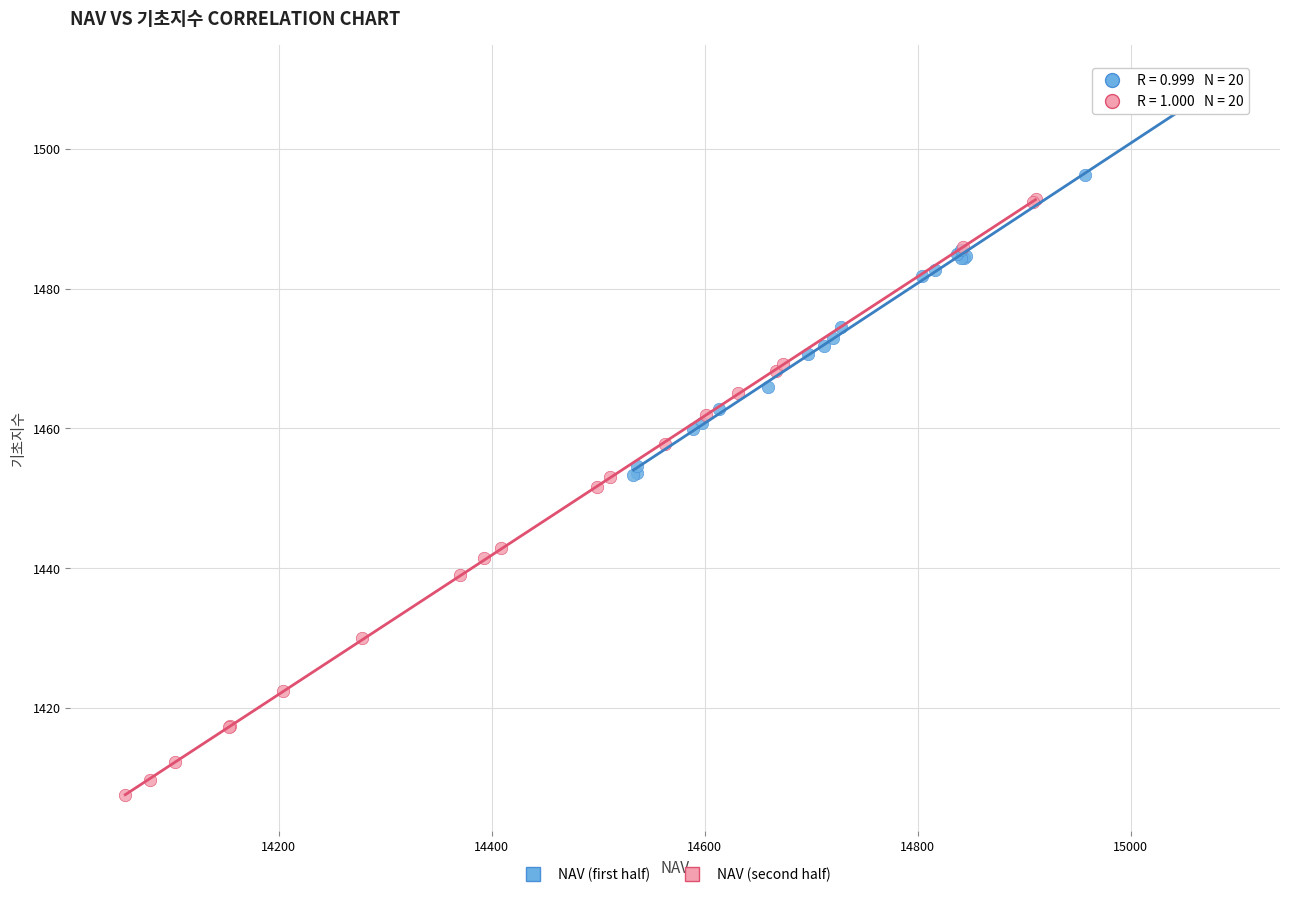

Which series reaches the maximum Y coordinate?

NAV (first half)